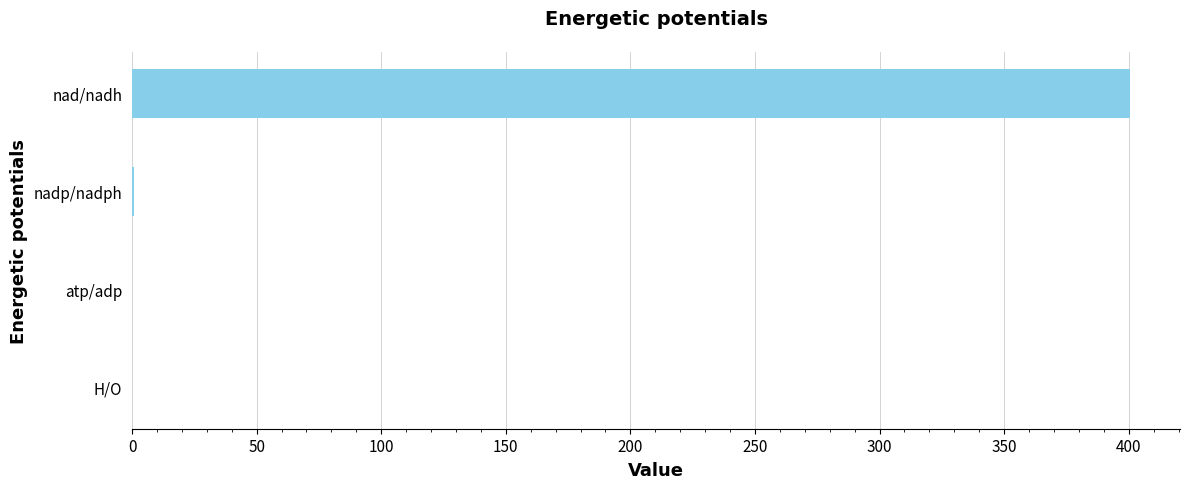

Are the bars horizontal?

Yes